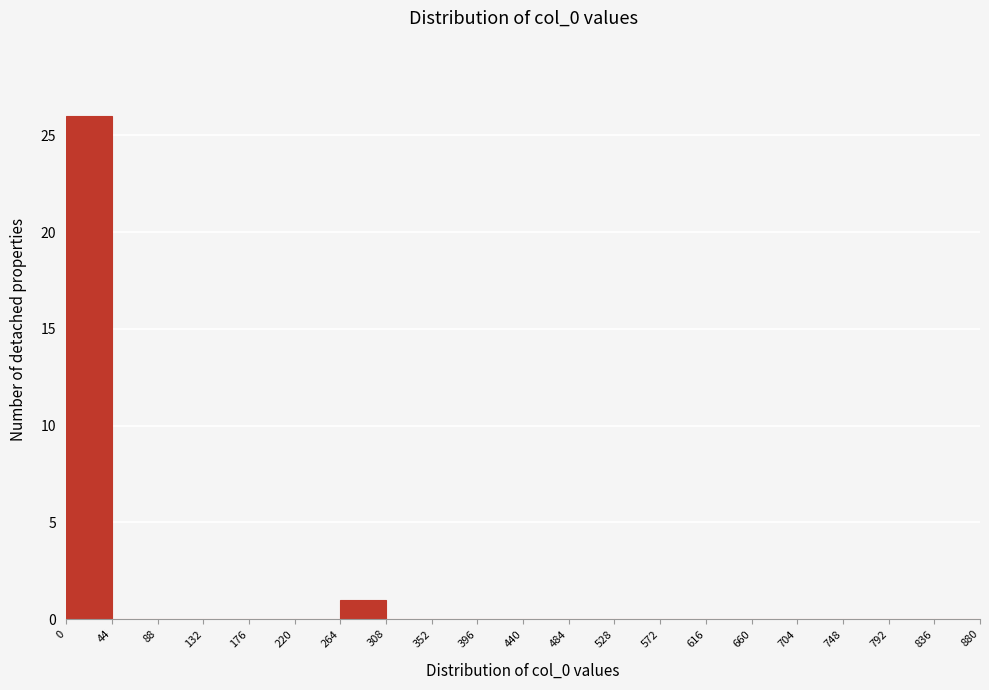

Reading left to right, transcribe this chart: for each bar, give the range it covers on the x-axis and its height. The values are not printed on the chart, so give them approximately, as read against the axis.

0 to 44: 26
44 to 88: 0
88 to 132: 0
132 to 176: 0
176 to 220: 0
220 to 264: 0
264 to 308: 1
308 to 352: 0
352 to 396: 0
396 to 440: 0
440 to 484: 0
484 to 528: 0
528 to 572: 0
572 to 616: 0
616 to 660: 0
660 to 704: 0
704 to 748: 0
748 to 792: 0
792 to 836: 0
836 to 880: 0